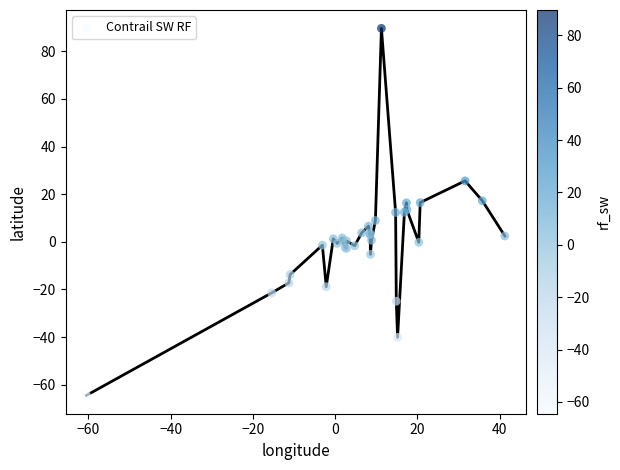

What is the maximum value shown in the chart?

89.7